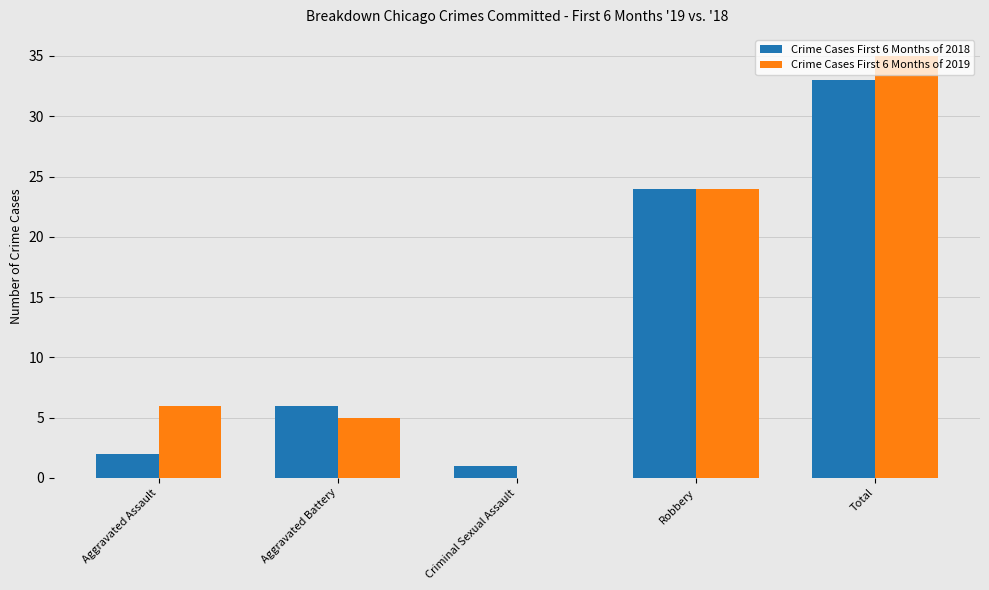

Between Aggravated Battery and Total, which series saw the biggest shift?

Crime Cases First 6 Months of 2019